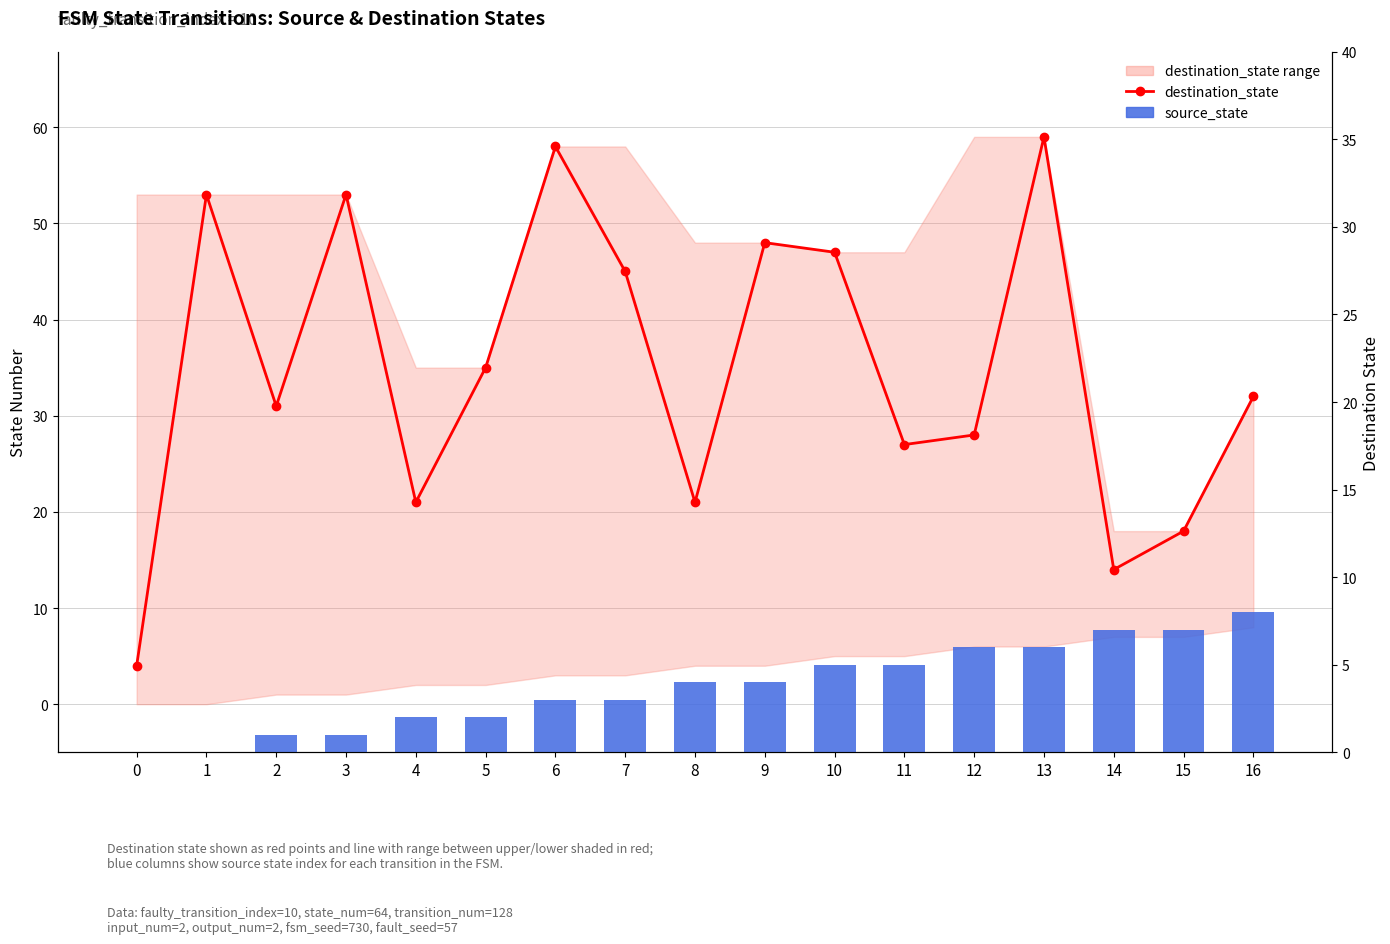

What is the difference between the maximum and minimum values in the source_state series?

8